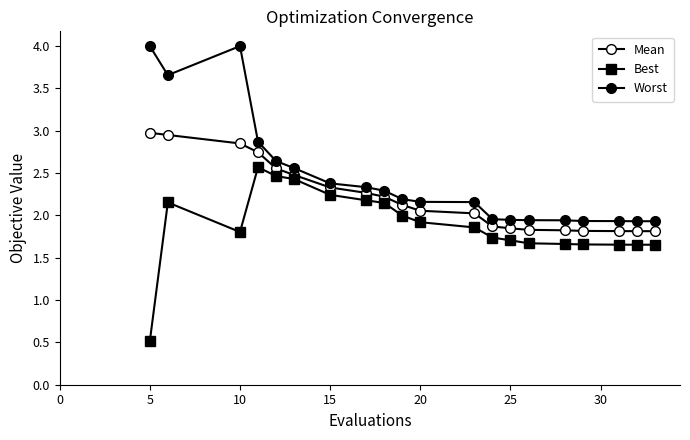

Does the chart display data point markers on the line(s)?

Yes